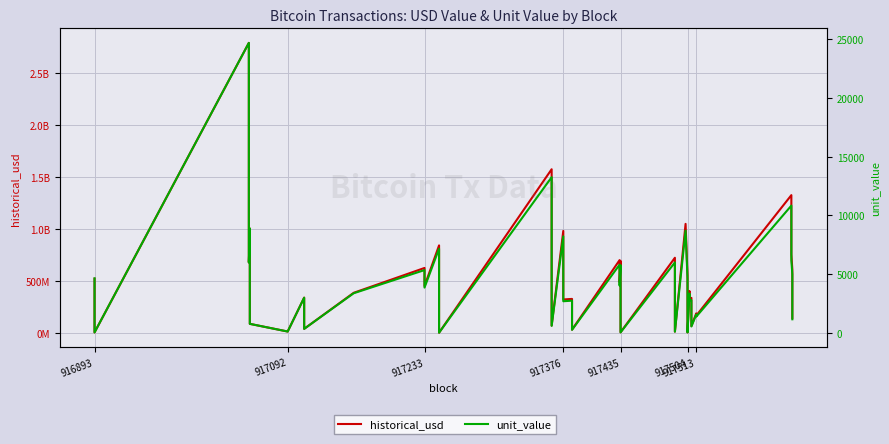

What is the value of the unit_value point at the 38th from the left?

6166